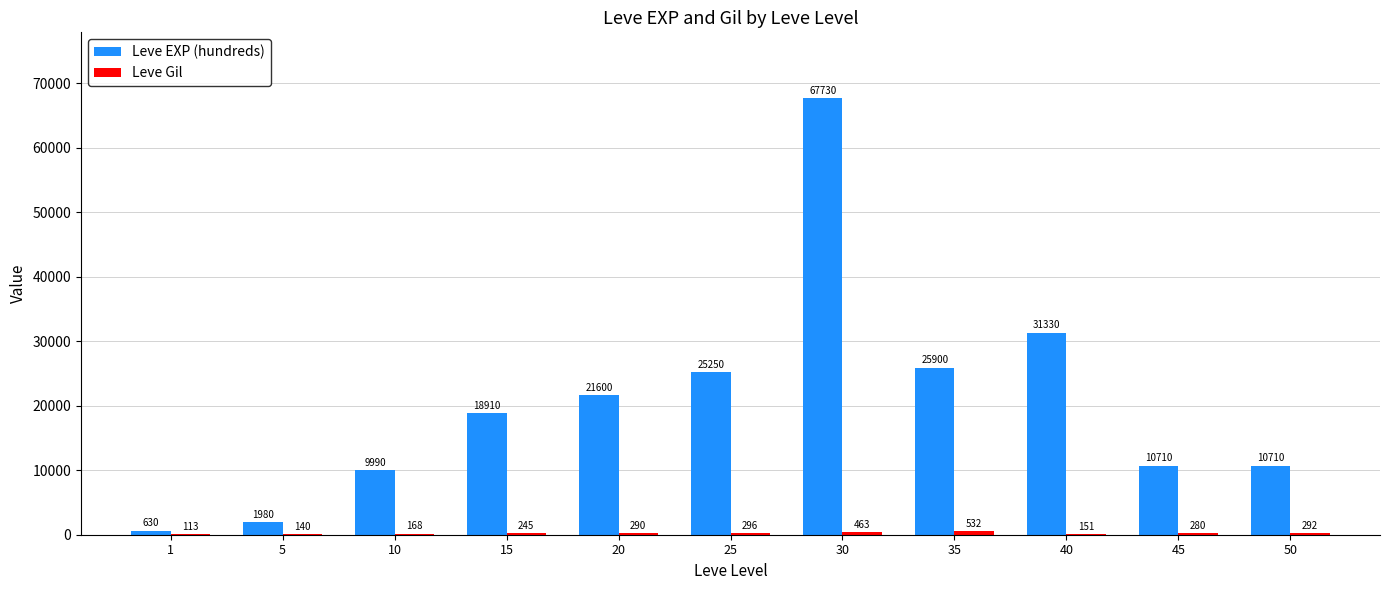

Is it true that Leve EXP (hundreds) equals 10710 at 50?

True